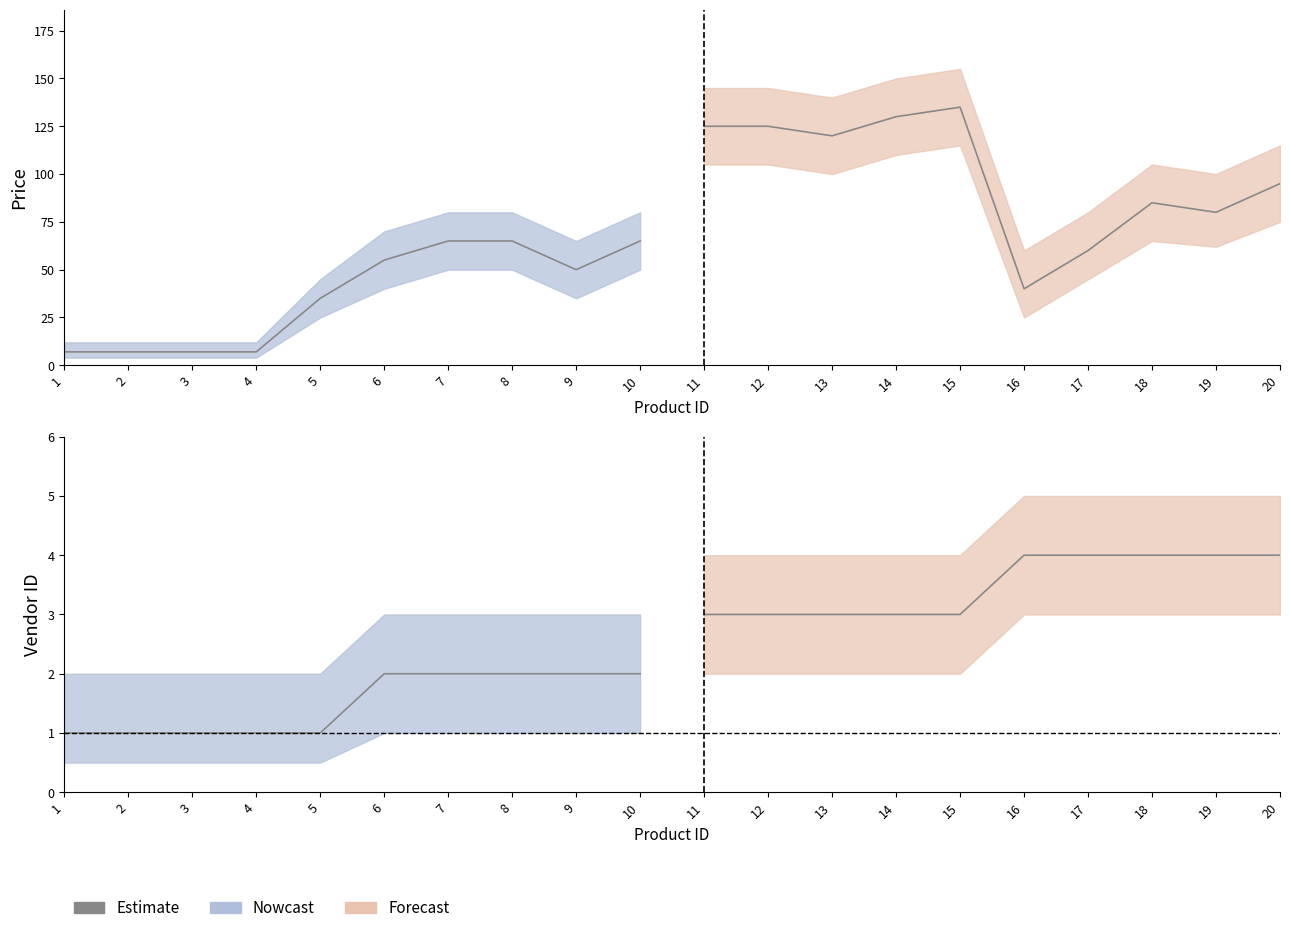

What is the total value across all series at 11?

384.0